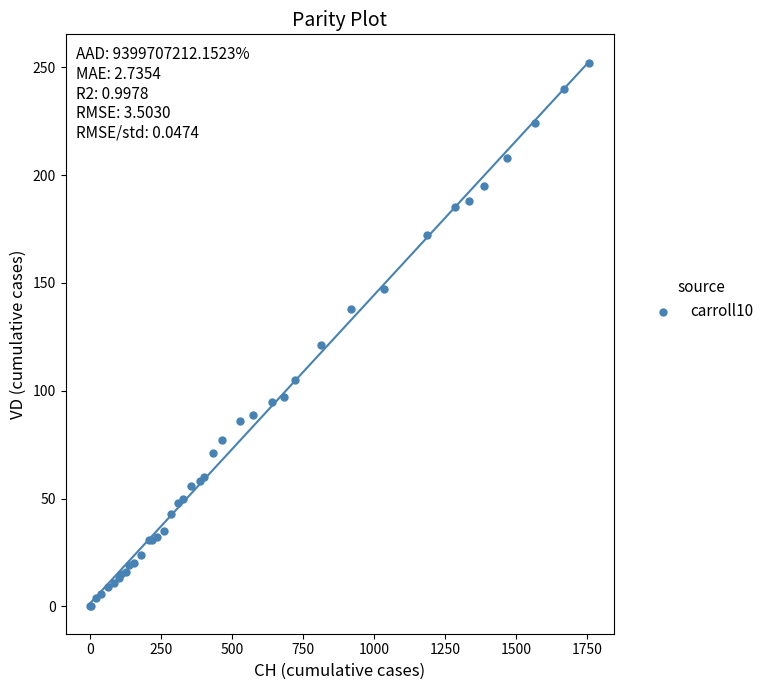

What Y value in the scatter plot is closest to 126?

121